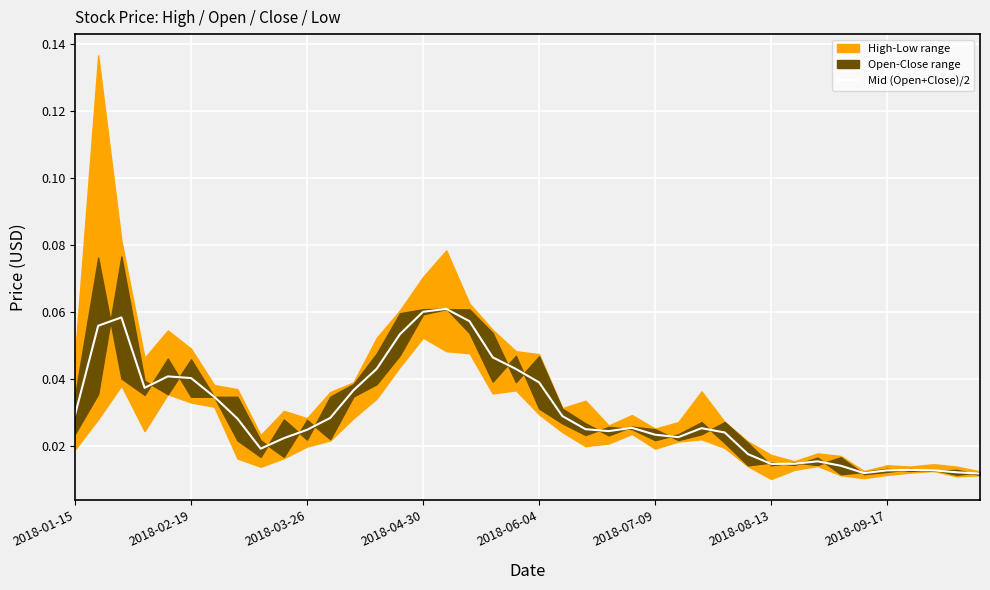

Which has a higher value, 10 or 33?

10